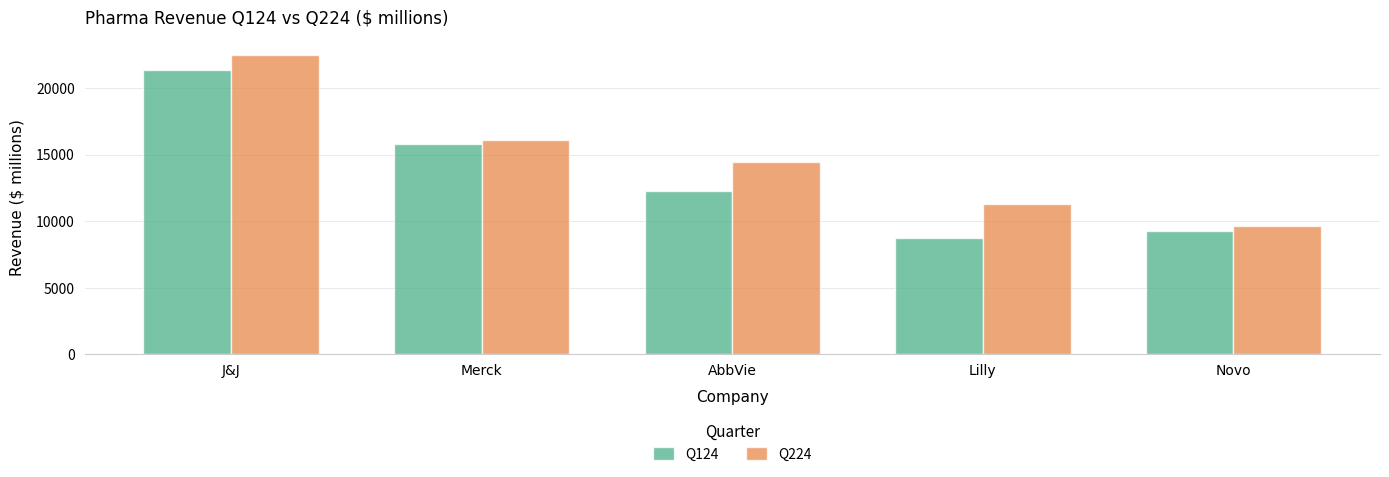

What is the value of the Q124 bar at the 5th from the left?

9260.2